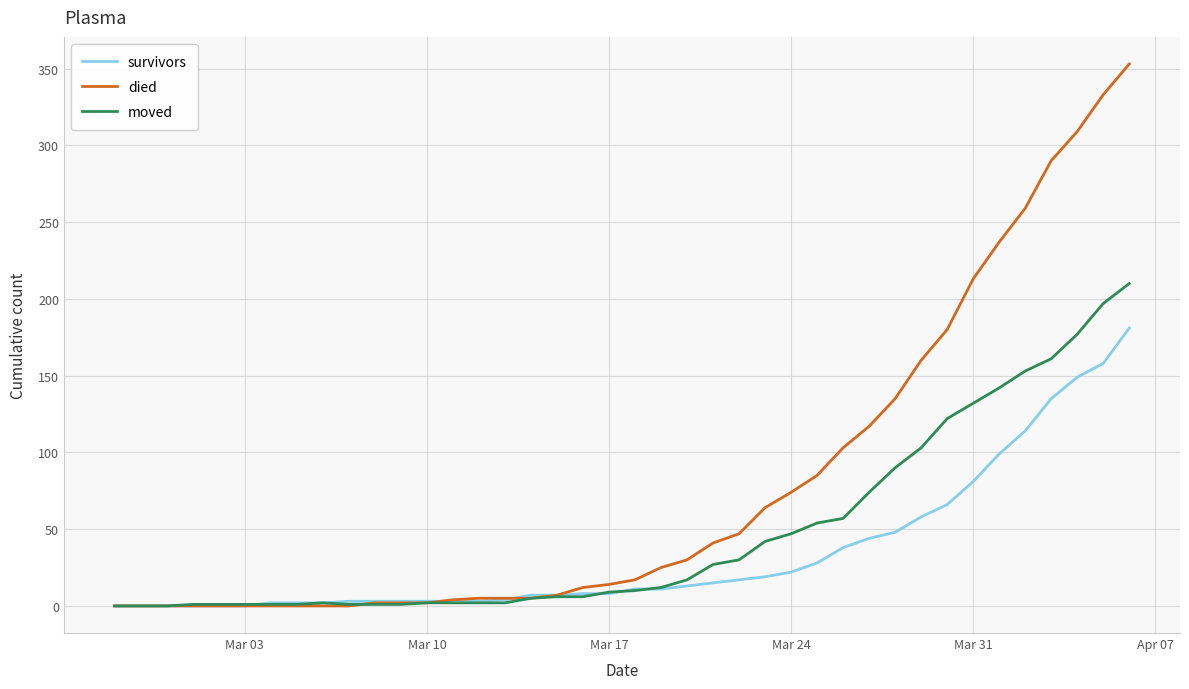

Which series has the largest range (max minus min)?

died